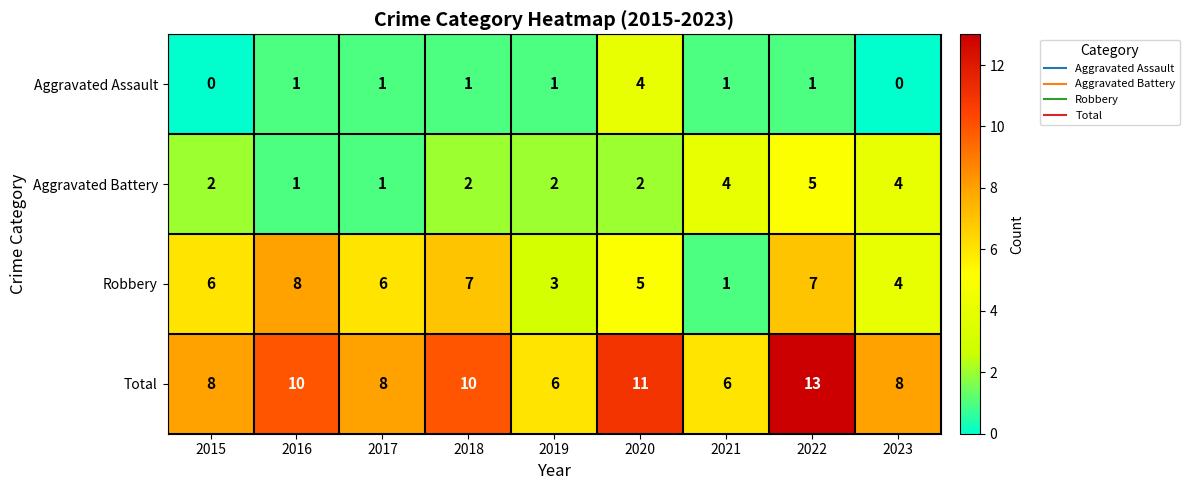

What is the approximate value of Robbery at 2022?

7